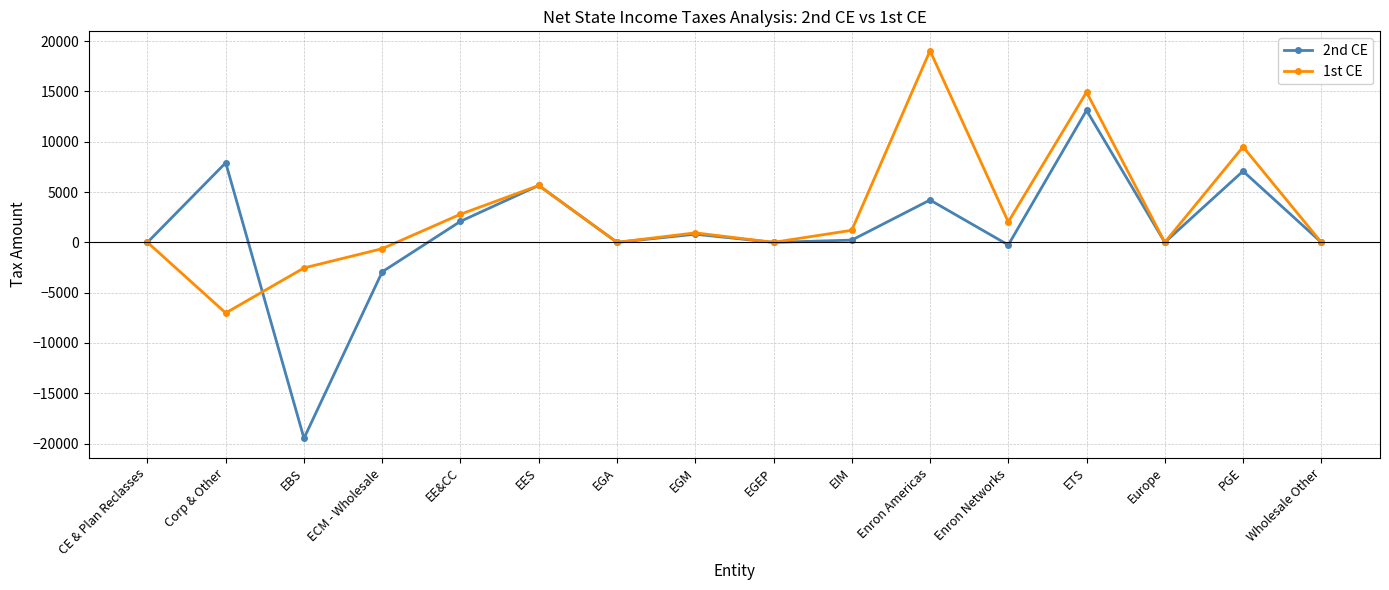

Reading left to right, extract all data points from this chart.

2nd CE: CE & Plan Reclasses=0	Corp & Other=7906	EBS=-19467	ECM - Wholesale=-2928	EE&CC=2086	EES=5650	EGA=0	EGM=807	EGEP=0	EIM=220	Enron Americas=4207	Enron Networks=-263	ETS=13116	Europe=0	PGE=7073	Wholesale Other=0
1st CE: CE & Plan Reclasses=0	Corp & Other=-7018	EBS=-2543	ECM - Wholesale=-628	EE&CC=2795	EES=5650	EGA=0	EGM=942	EGEP=0	EIM=1199	Enron Americas=19039	Enron Networks=2028	ETS=14921	Europe=0	PGE=9489	Wholesale Other=0